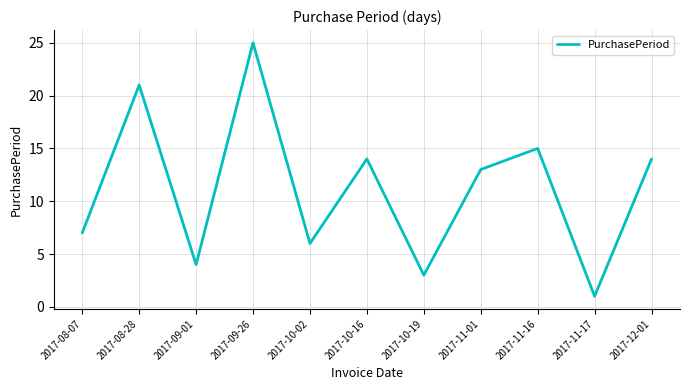

Where is the first local maximum?

2017-08-28